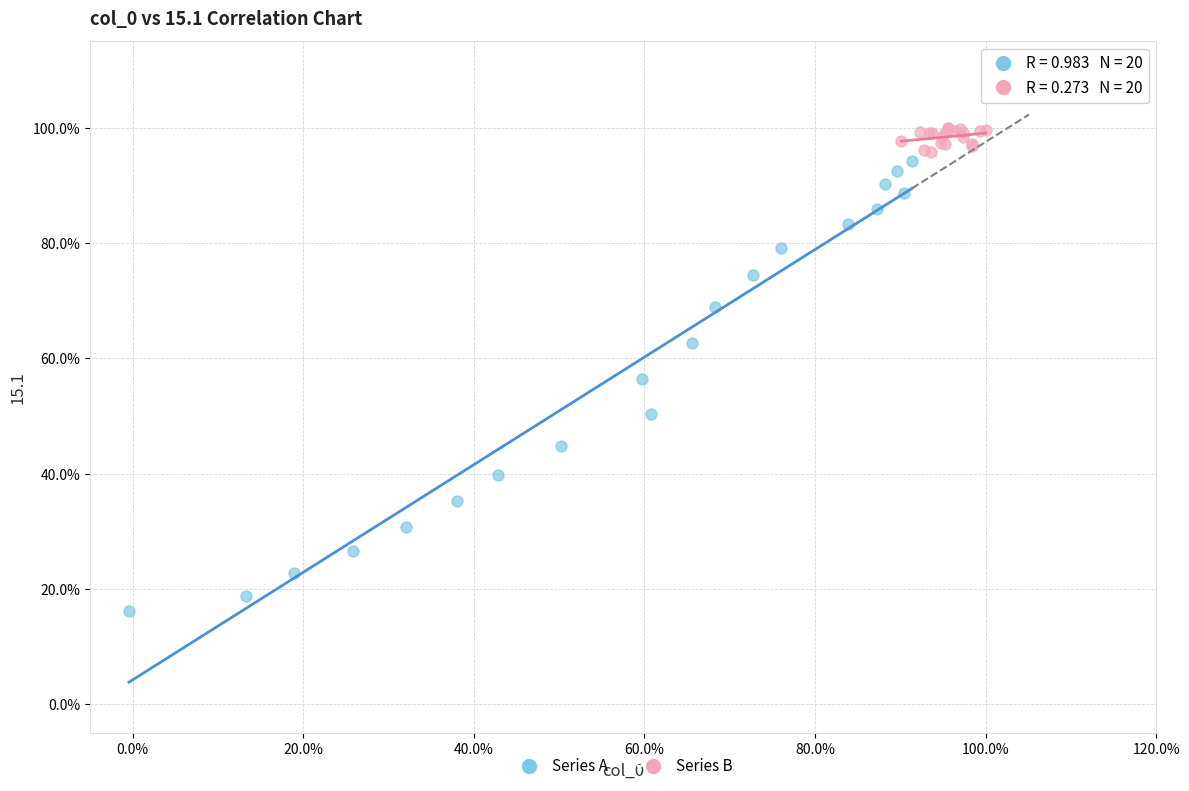

What are all the series names shown in the legend?

Series A, Series B